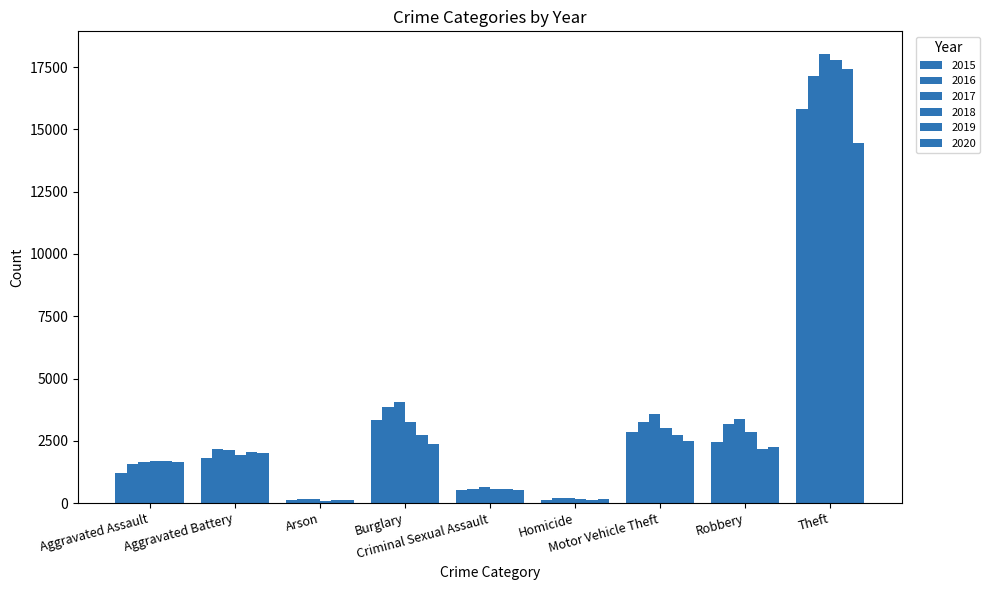

What is the total value across all series at Robbery?

16336